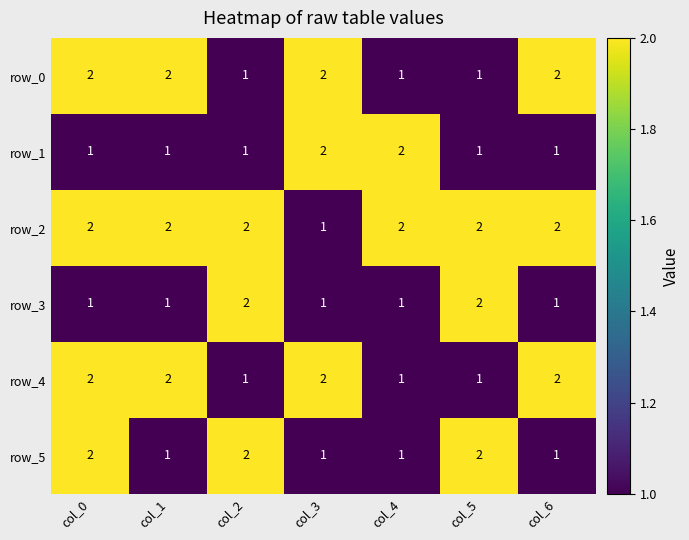

At which label does row_2 reach its minimum?

col_3